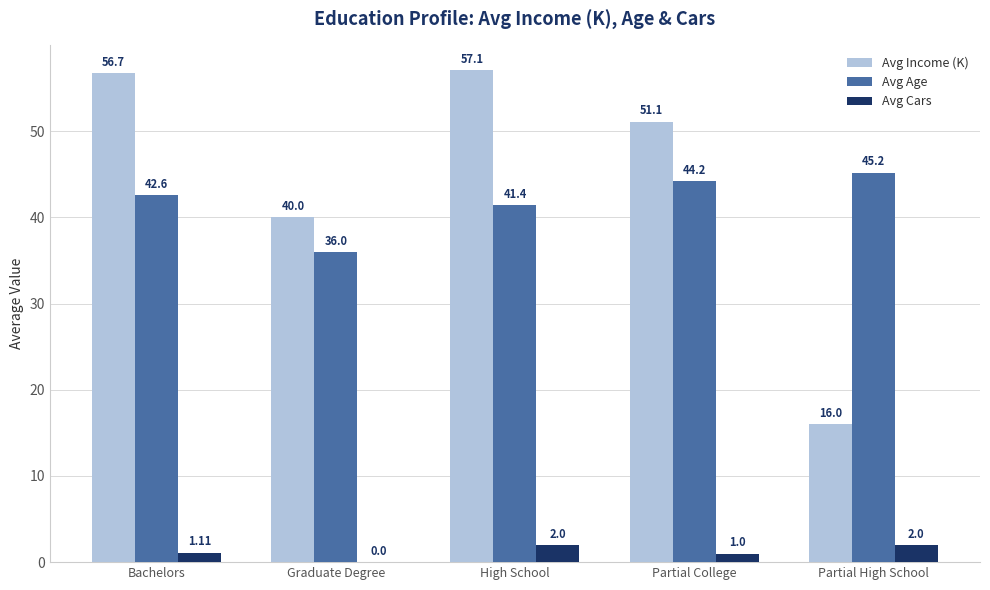

What is the sum of the Avg Cars values at Bachelors and Partial College?

2.1